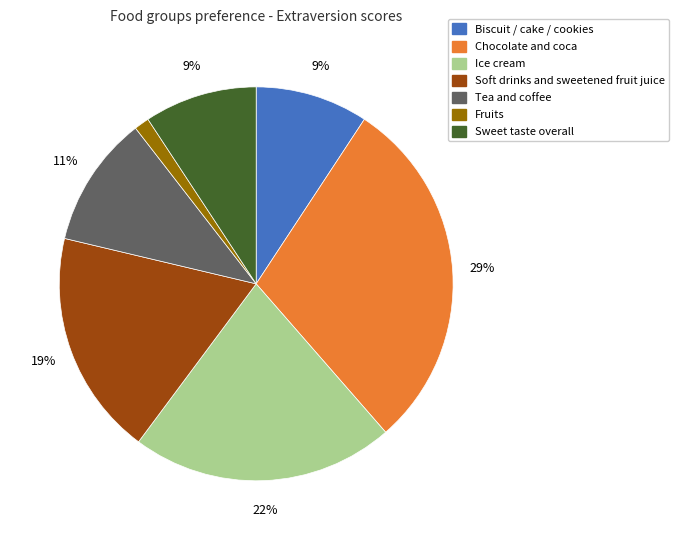

To the nearest percent, what is the difference between the largest and smallest slice percentages?

28%